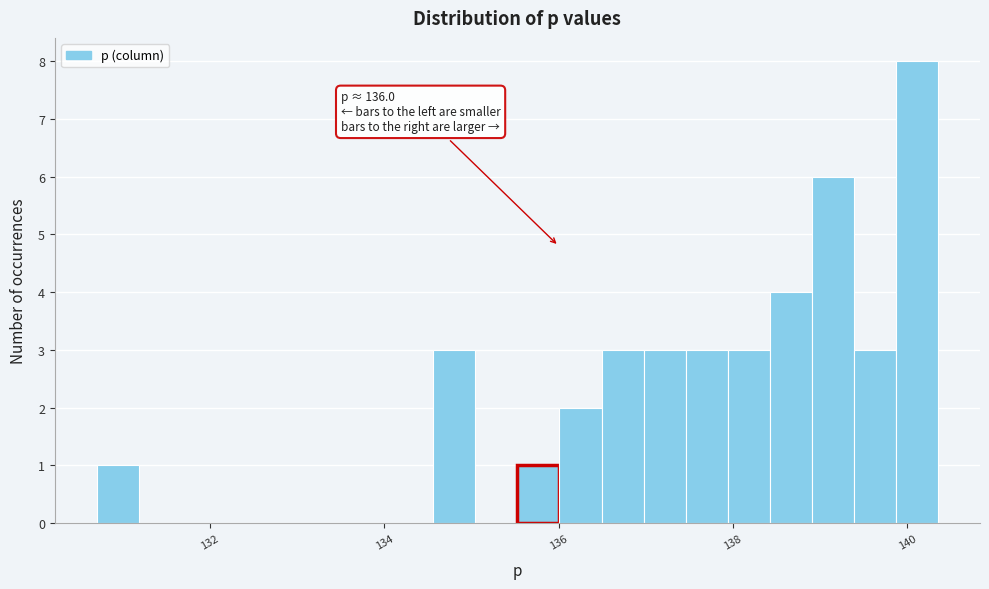

Around what value on the x-axis is the tallest bar? Give the approximate position of its centre, as read against the axis.

140.2